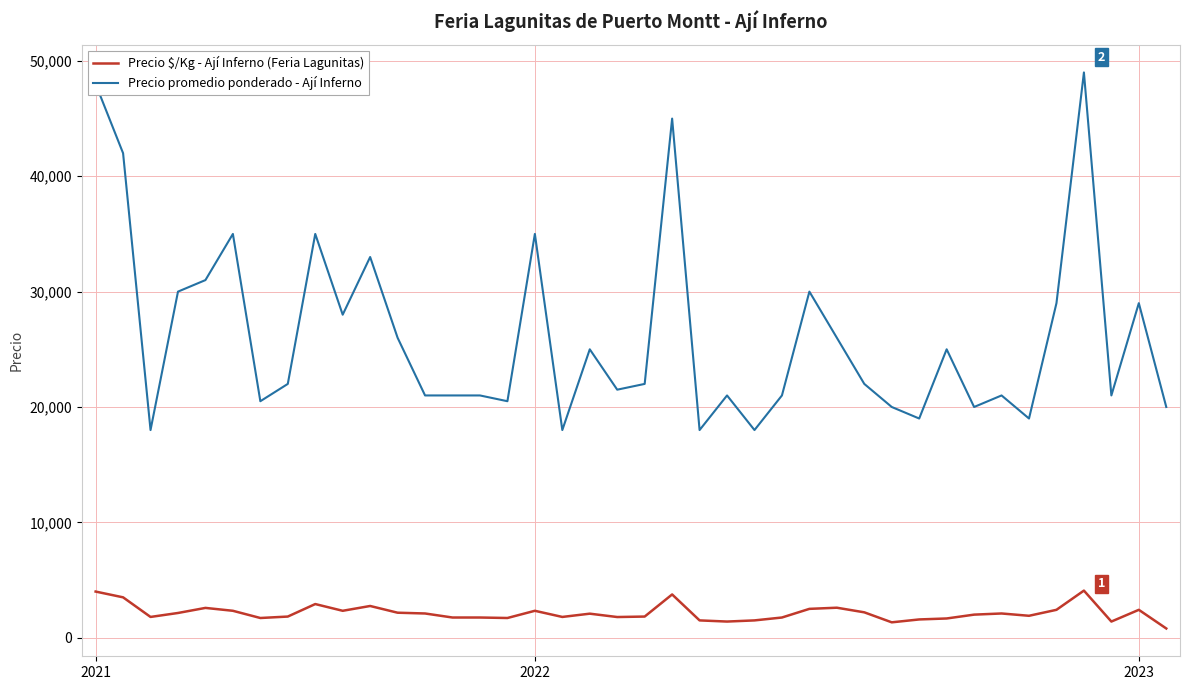

True or false: Precio promedio ponderado - Ají Inferno and Precio $/Kg - Ají Inferno (Feria Lagunitas) cross at least once.

False